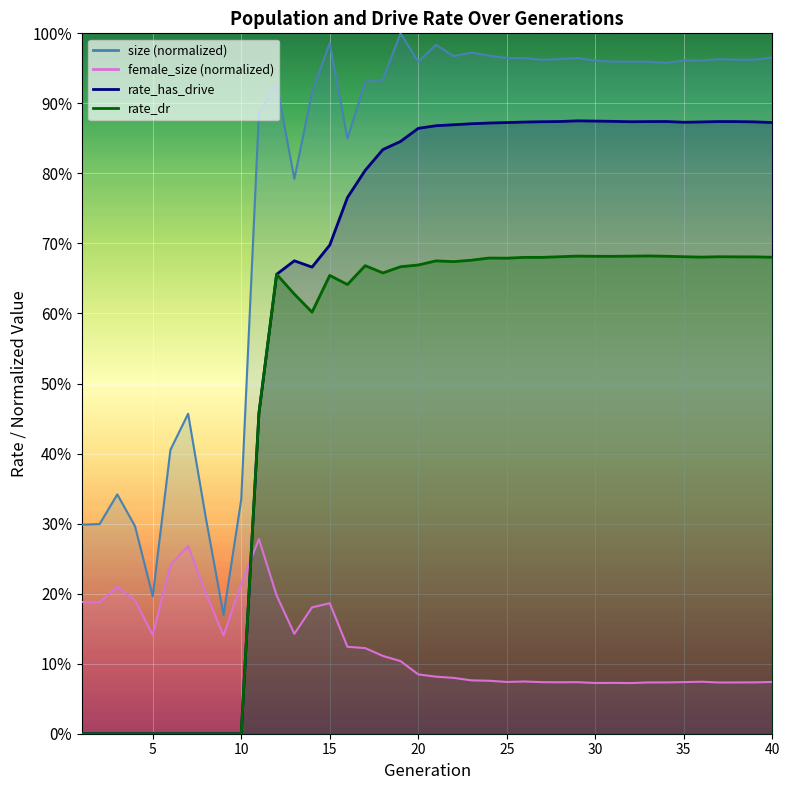

True or false: rate_has_drive has a value of 0.8 at 18.

True